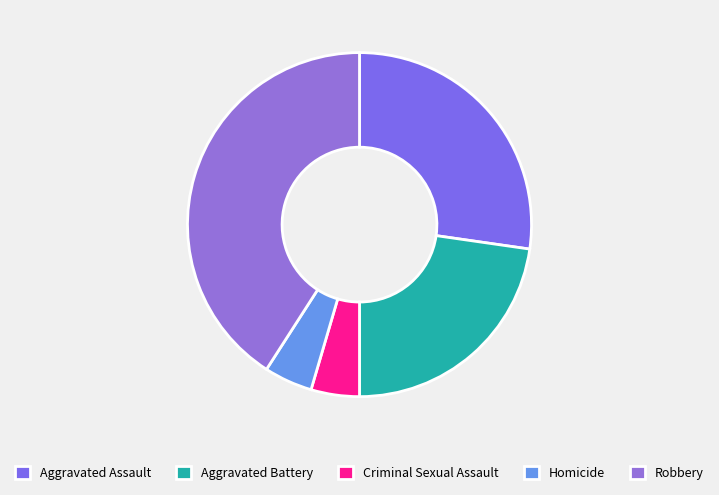

How many segments does this pie chart have?

5